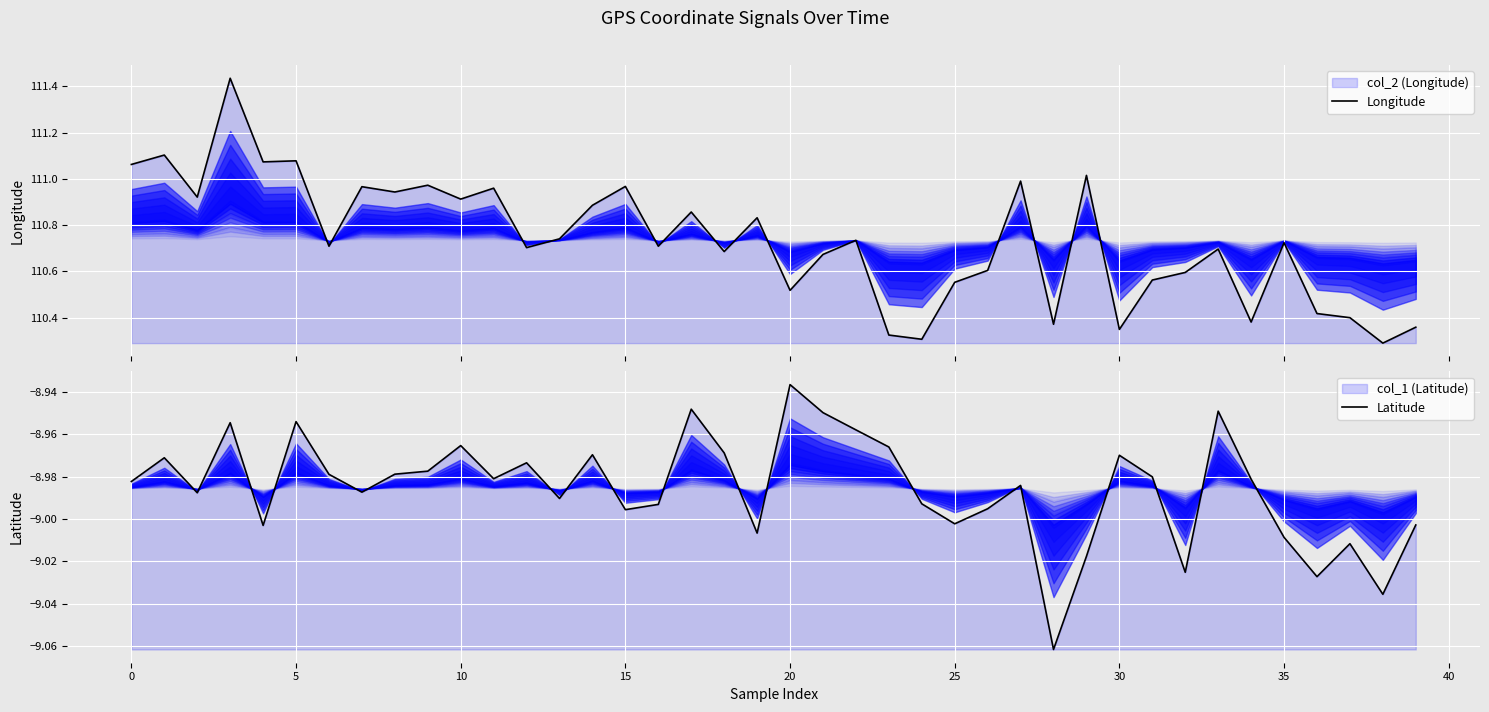

True or false: Latitude and Longitude intersect in this chart.

False